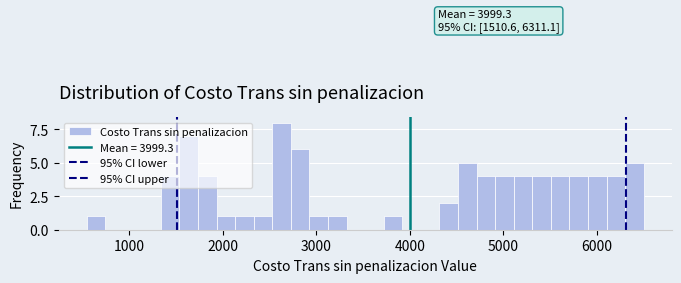

Around what value on the x-axis is the tallest bar? Give the approximate position of its centre, as read against the axis.

2600